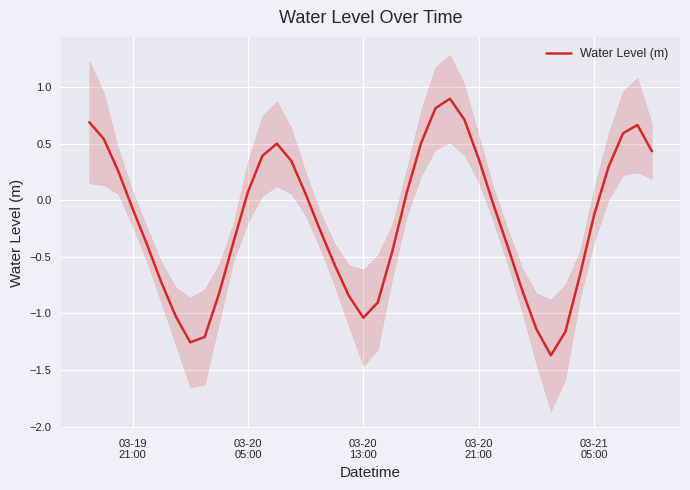

What is the highest value of the Water Level (m) series?

0.9